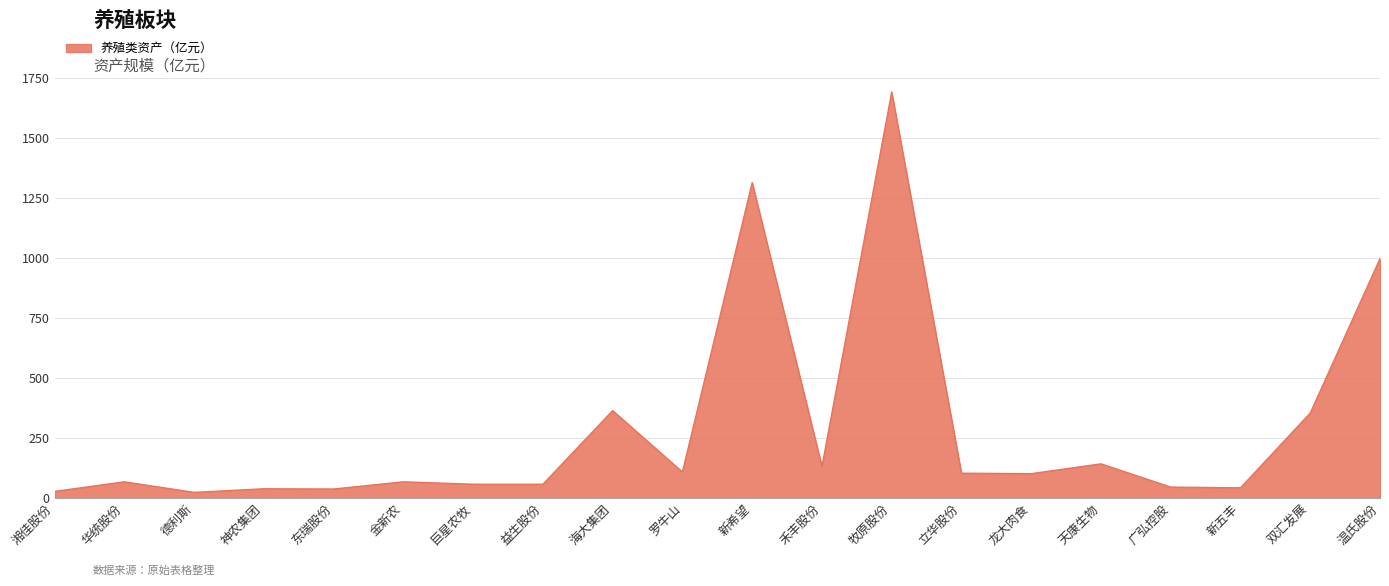

What is the approximate value at 龙大肉食?

100